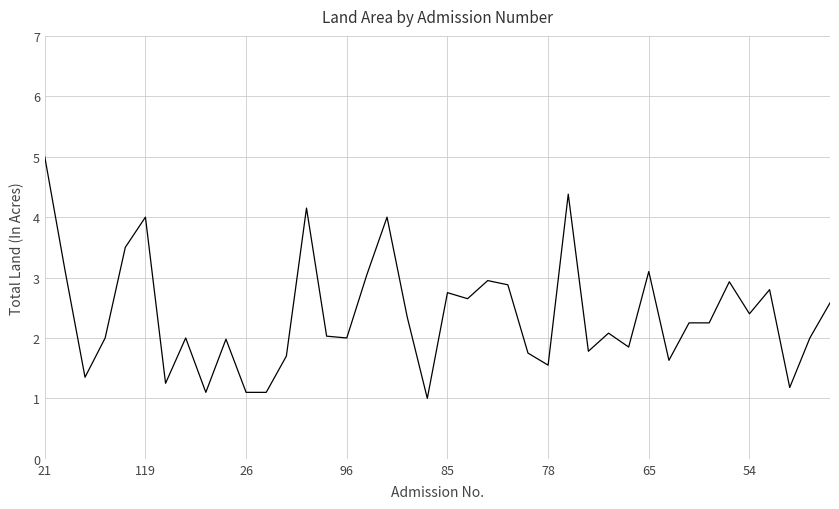

True or false: there are more than 0 points higher than both neighbors.

True